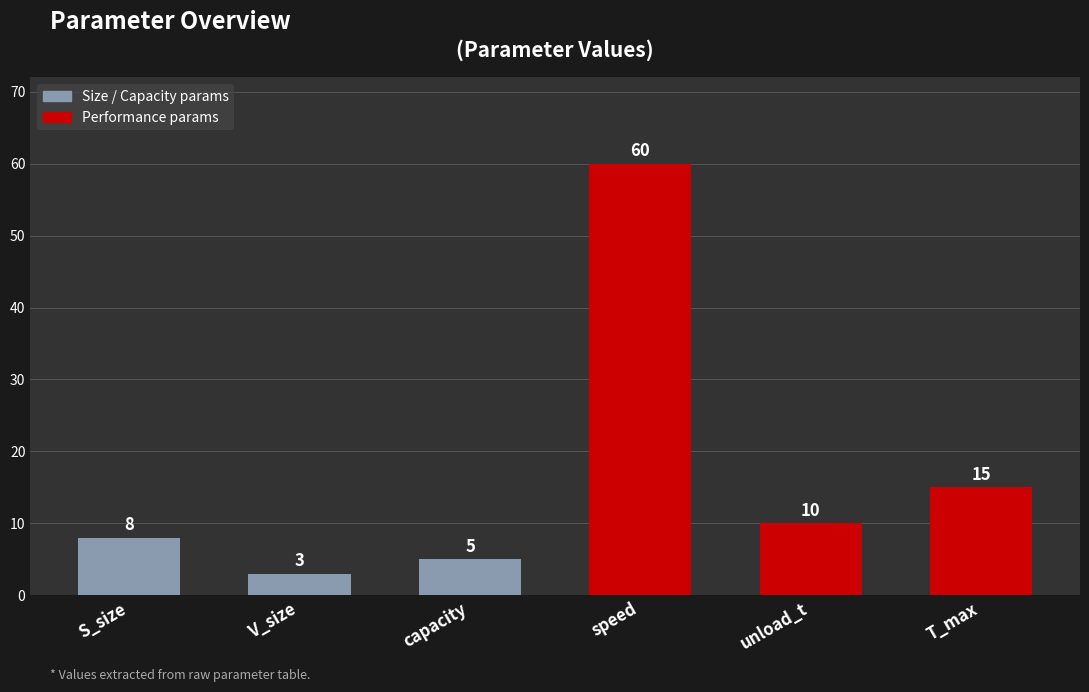

What is the sum of all values?

101